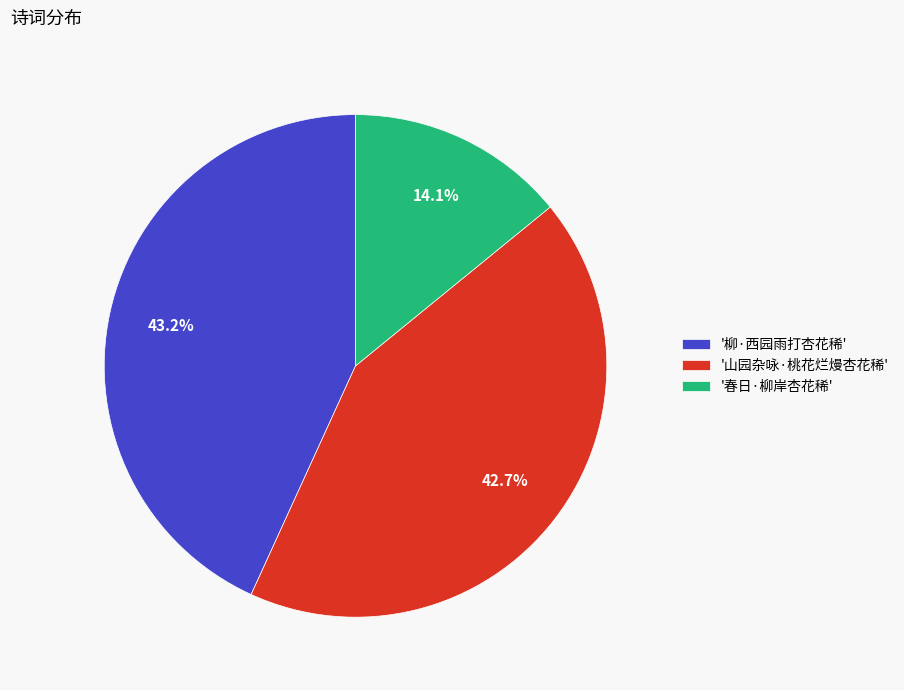

How much of the chart is everything except '春日·柳岸杏花稀'?

85.9%